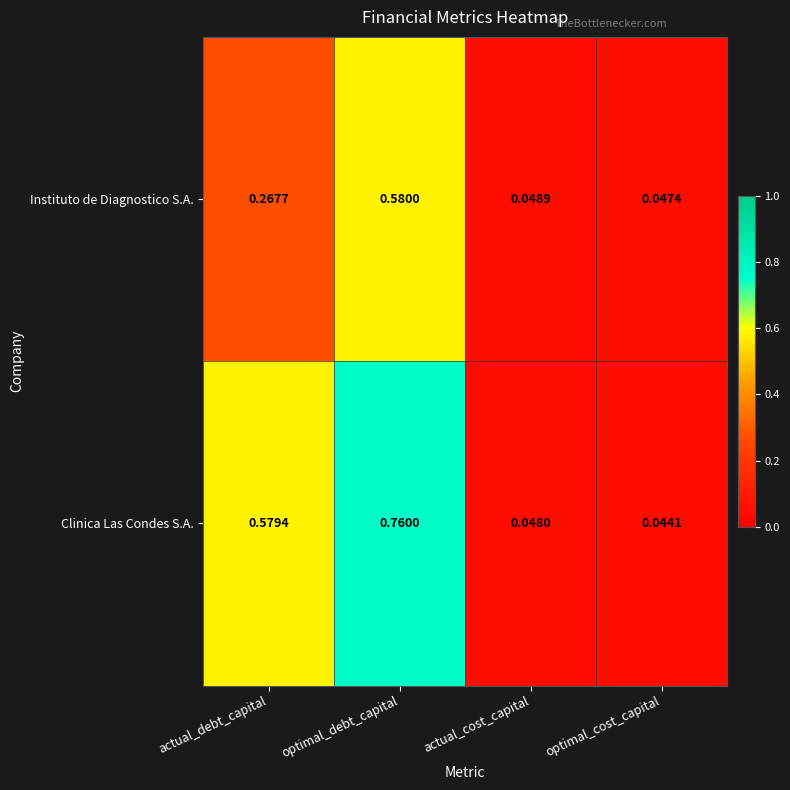

Between optimal_debt_capital and optimal_cost_capital, which series saw the biggest shift?

Clinica Las Condes S.A.